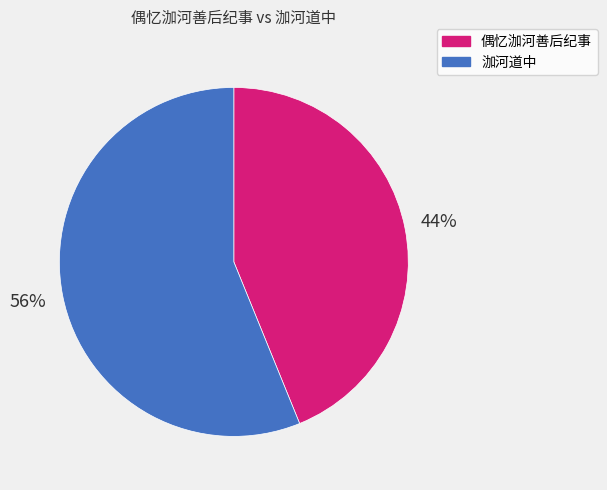

Does 泇河道中 account for over 50% of the chart?

Yes